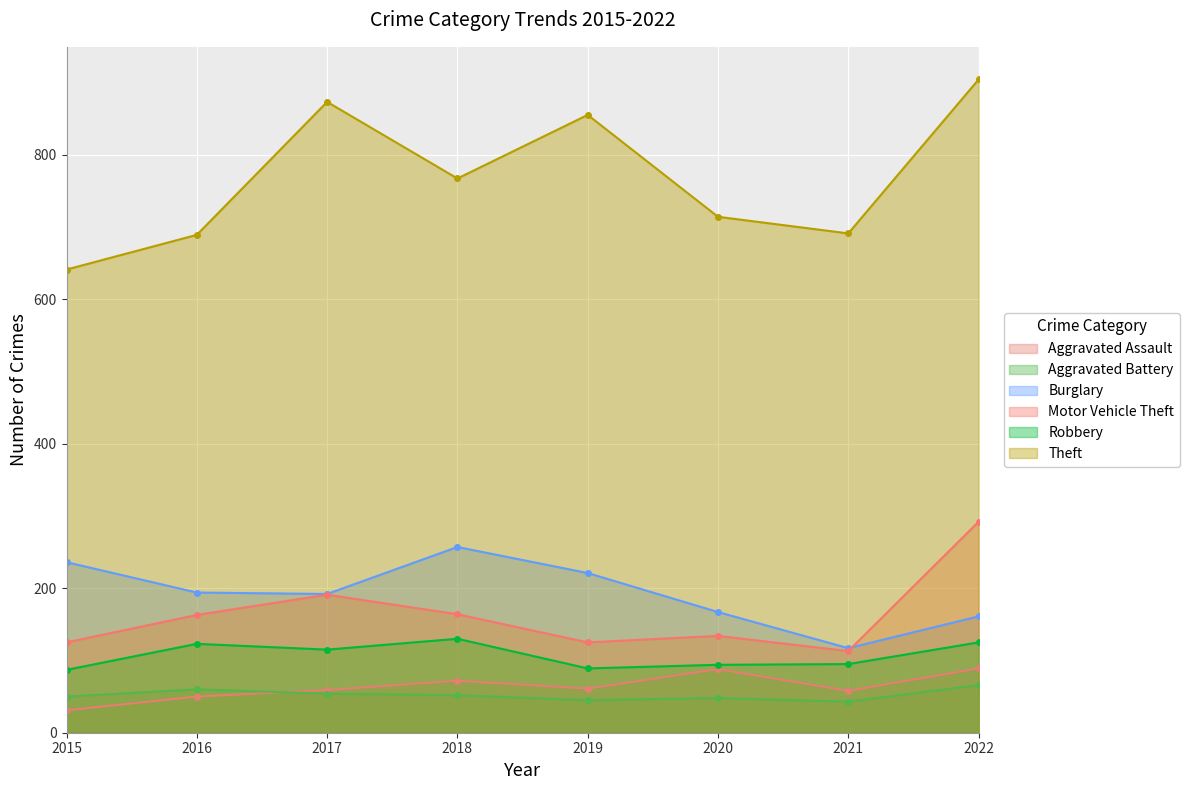

At 2019, list the series in order from smallest to largest.

Aggravated Battery, Aggravated Assault, Robbery, Motor Vehicle Theft, Burglary, Theft